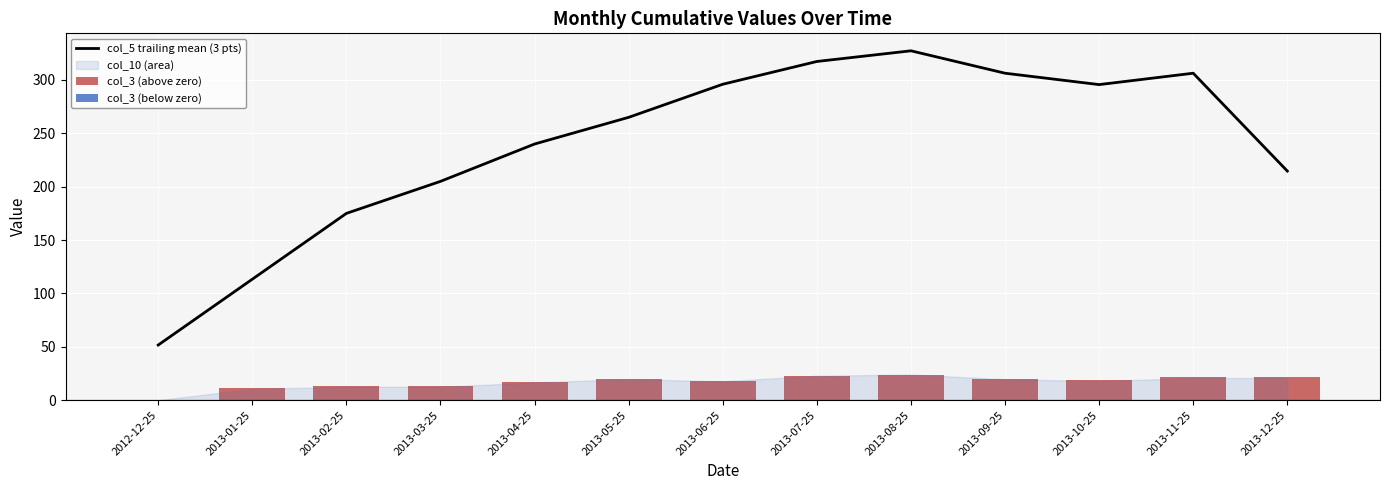

How many data points does each series have?

13